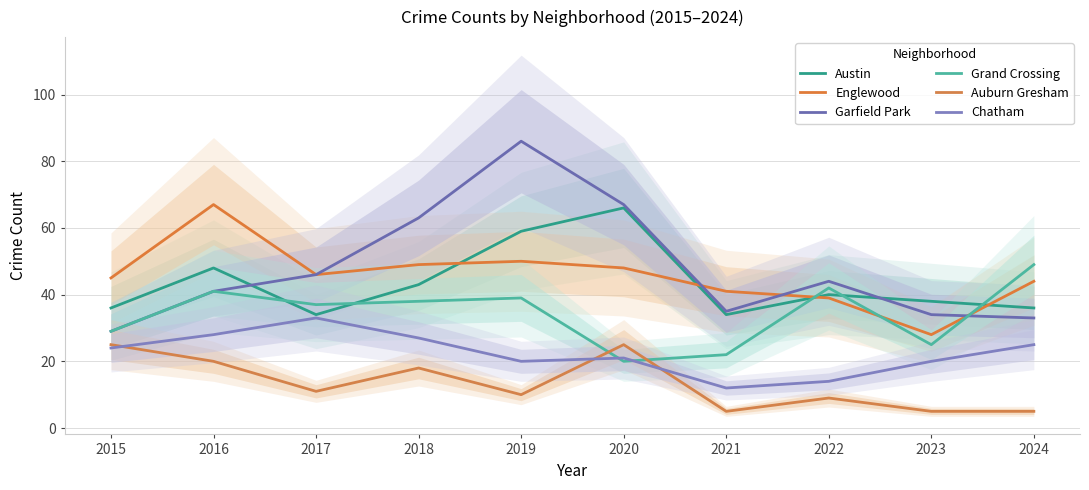

Which series ends up on top after the final intersection of Auburn Gresham and Grand Crossing?

Grand Crossing